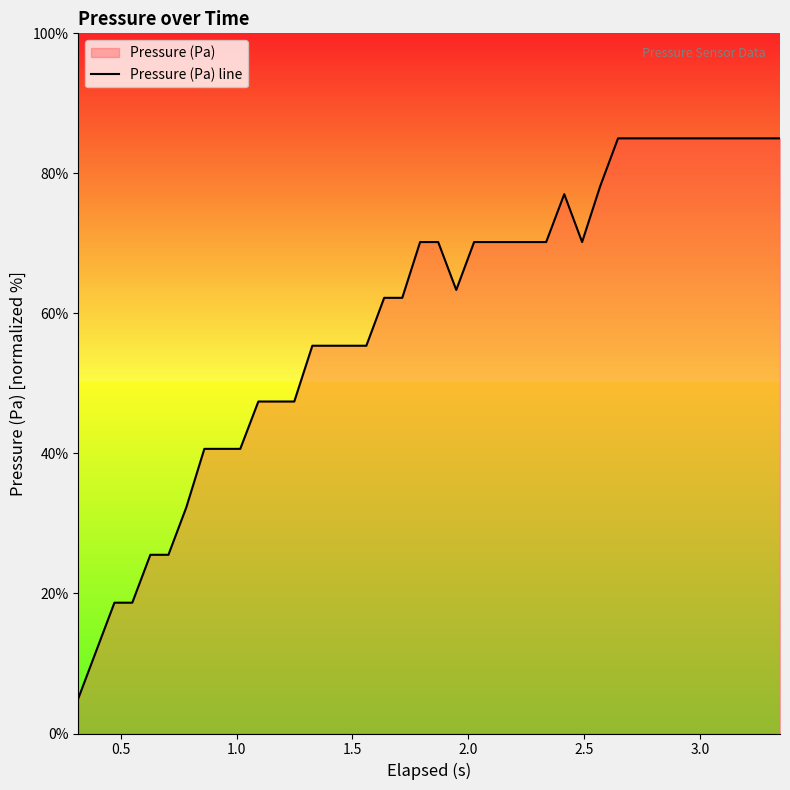

What is the maximum value shown in the chart?

85.0